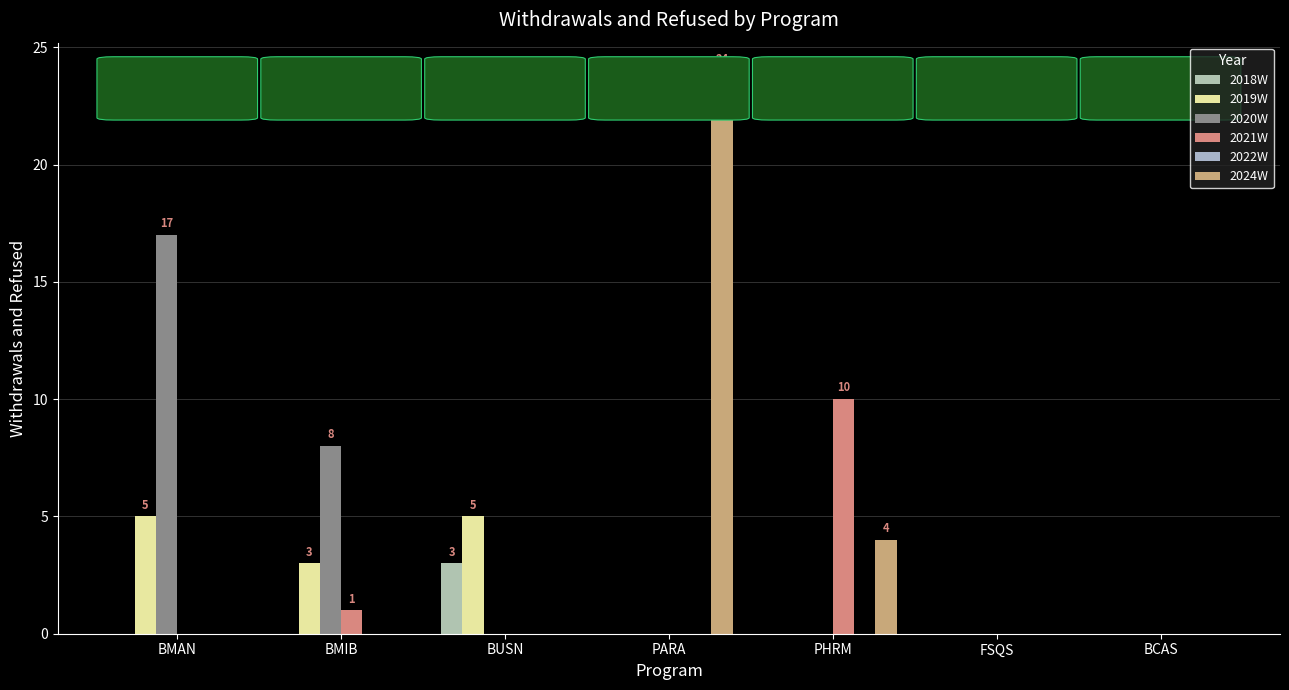

Which series changed the most between PHRM and FSQS?

2021W